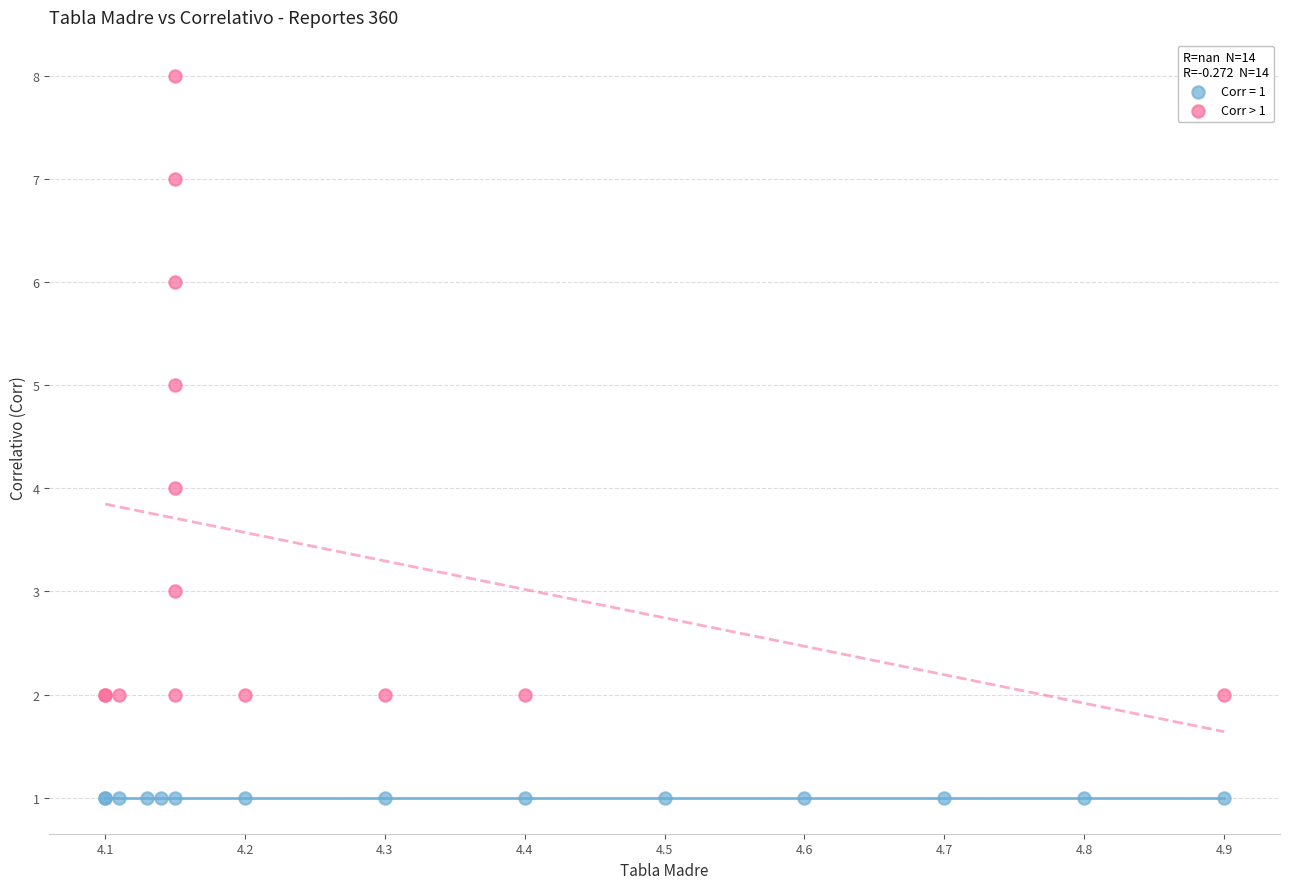

Which series contains the highest Y value?

Corr > 1